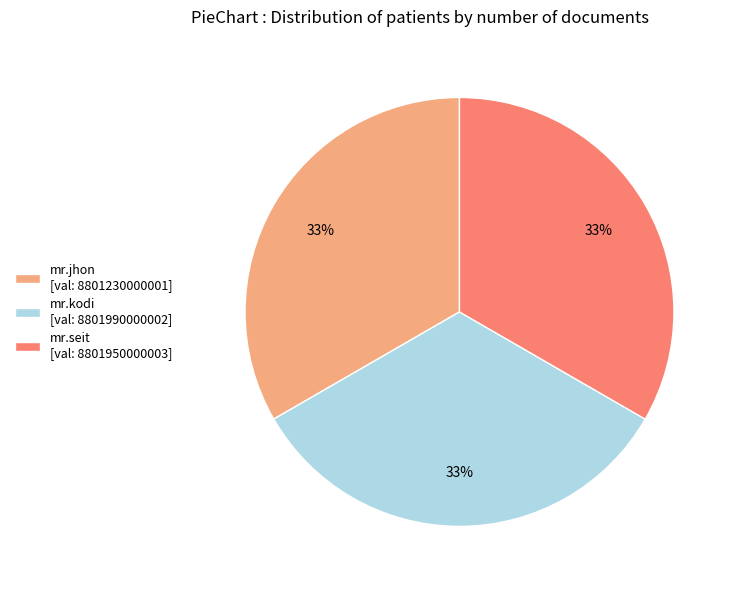

What is the ratio of the value at mr.seit to the value at mr.jhon?

1.0